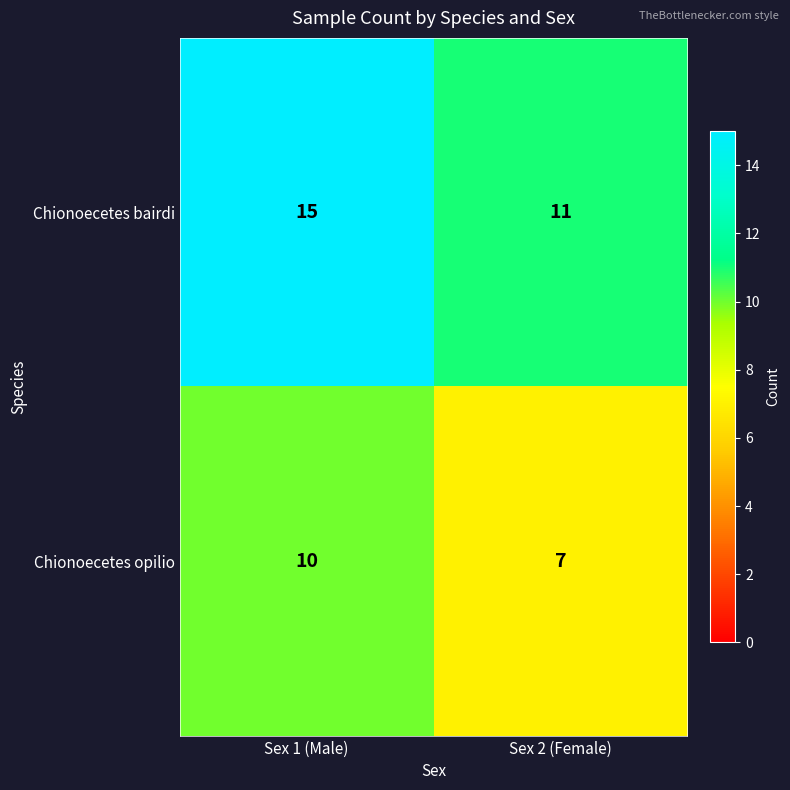

Count the Chionoecetes opilio values in the range 7 to 10.

2